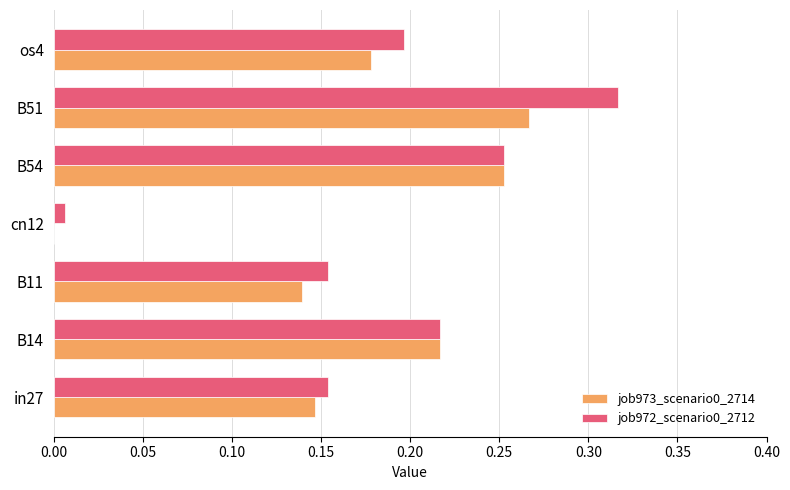

What is the sum of all job973_scenario0_2714 values?

1.2